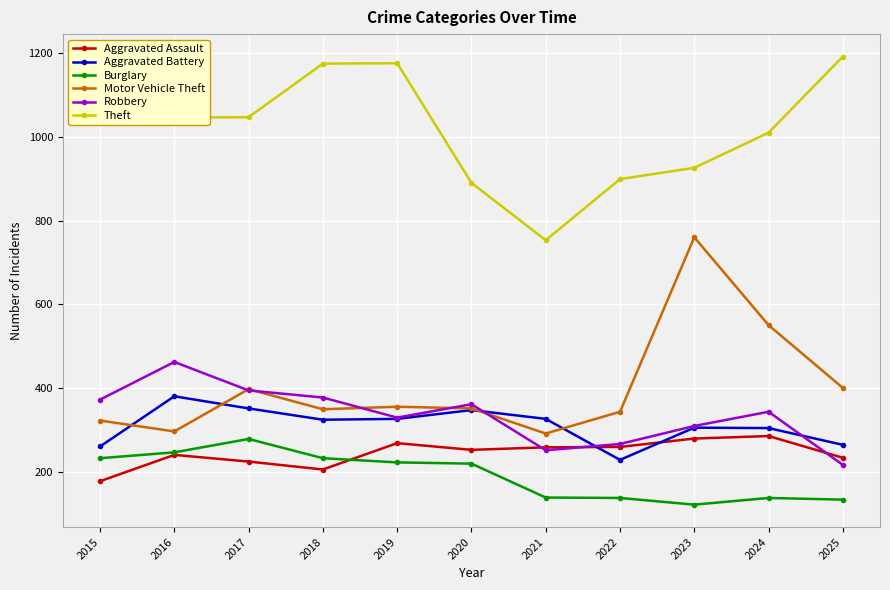

What is the highest value of the Robbery series?

462